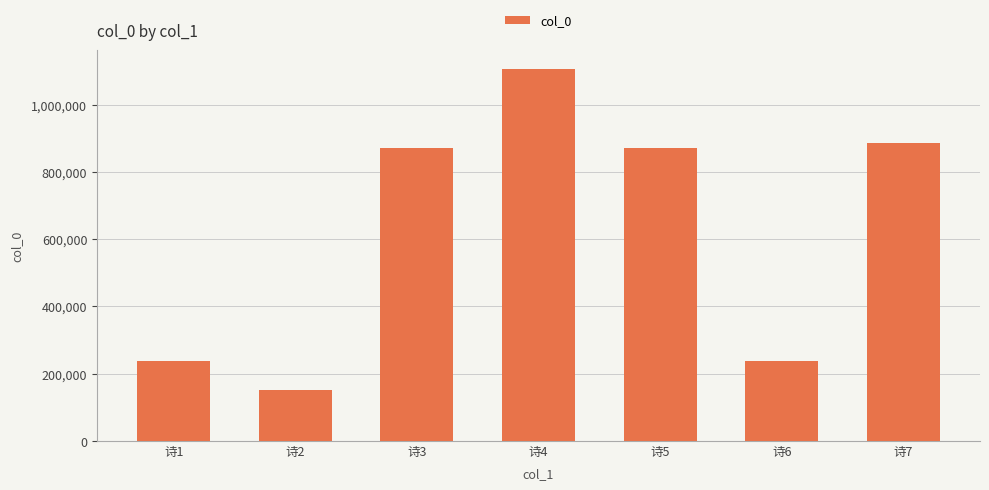

What is the value of the 1st bar from the left?

236421